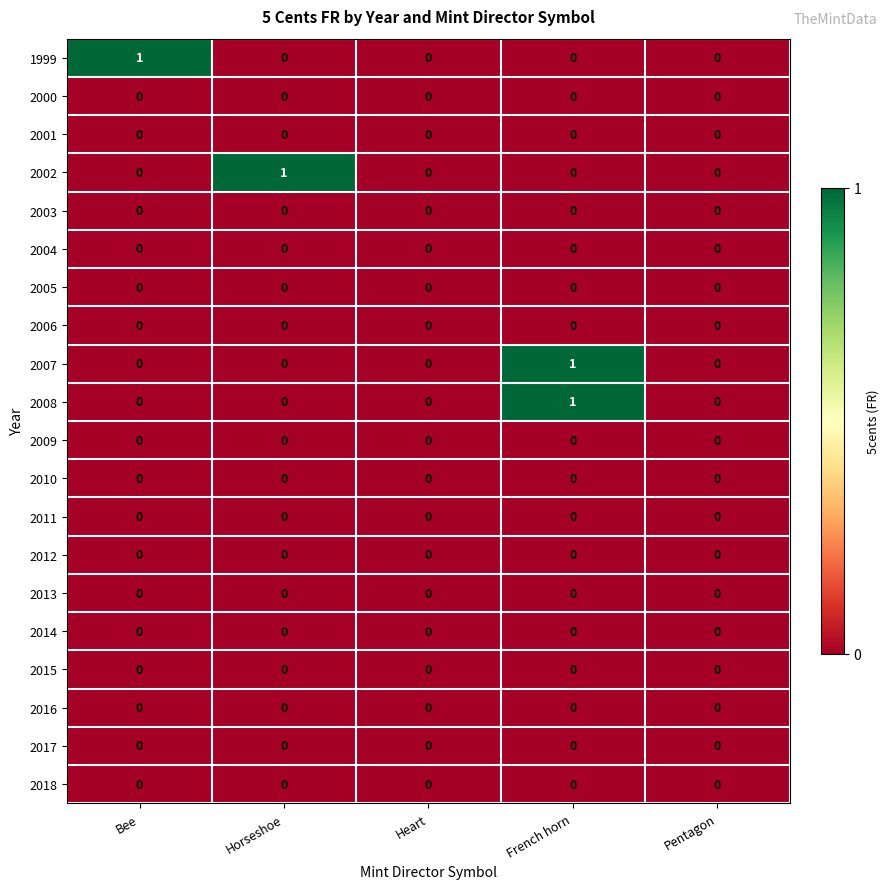

The 2002 series shows -1 at French horn. True or false?

False